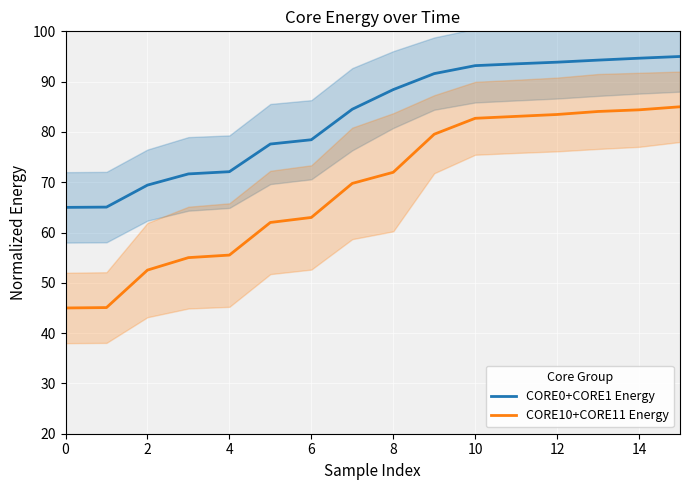

The value of CORE10+CORE11 Energy at 4 is 26.3. True or false?

False